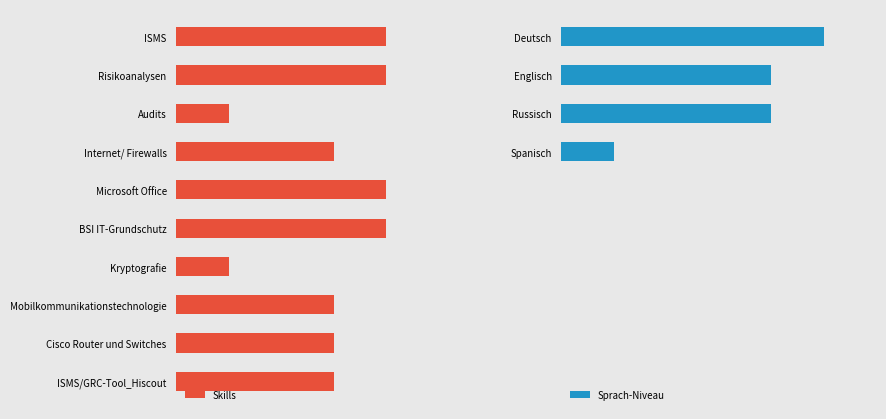

At how many categories does at least one series exceed 3?

5